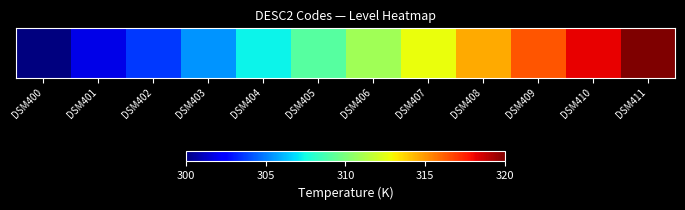

What is the difference between the maximum and minimum values?

20.0